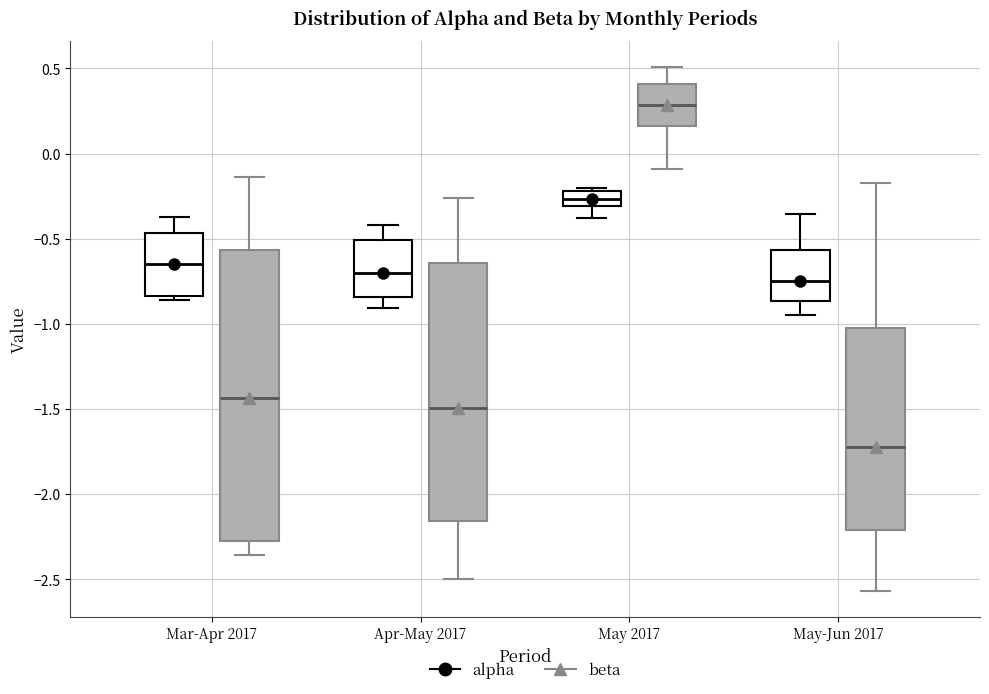

Which box's median line is the highest?

May 2017 (beta)